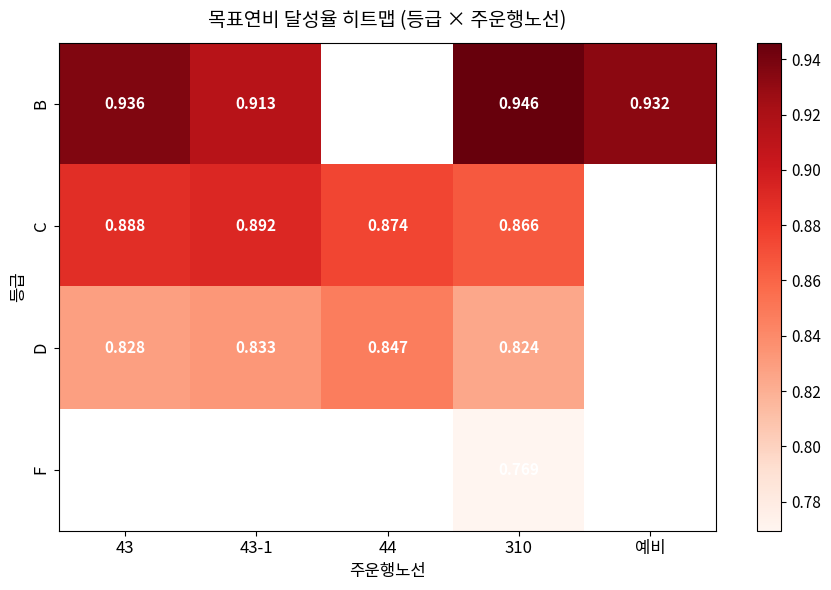

The value of D at 43 is 1.5. True or false?

False